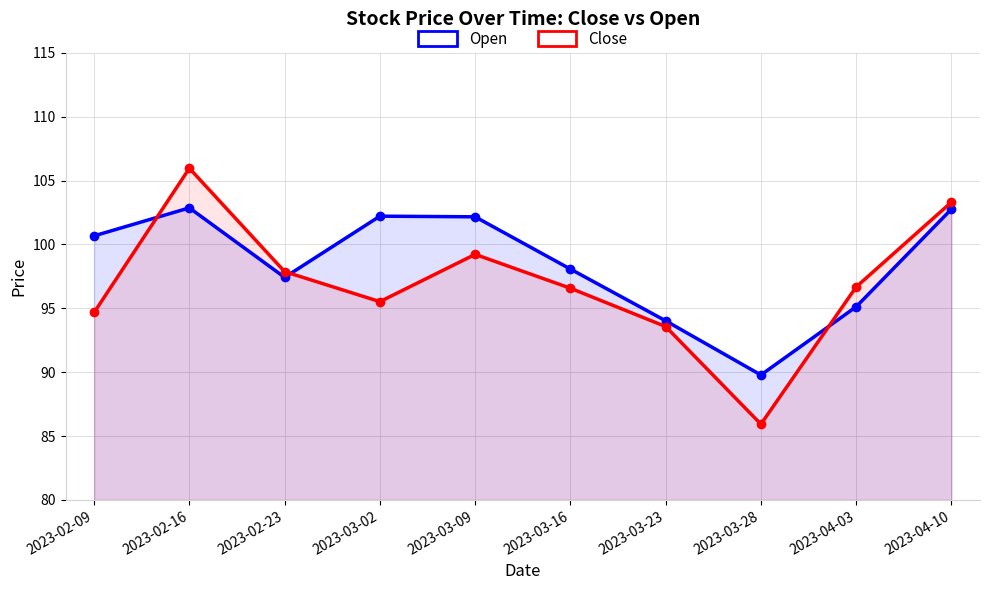

Rank the categories by Open value from lowest to highest.

2023-03-28, 2023-03-23, 2023-04-03, 2023-02-23, 2023-03-16, 2023-02-09, 2023-03-09, 2023-03-02, 2023-04-10, 2023-02-16